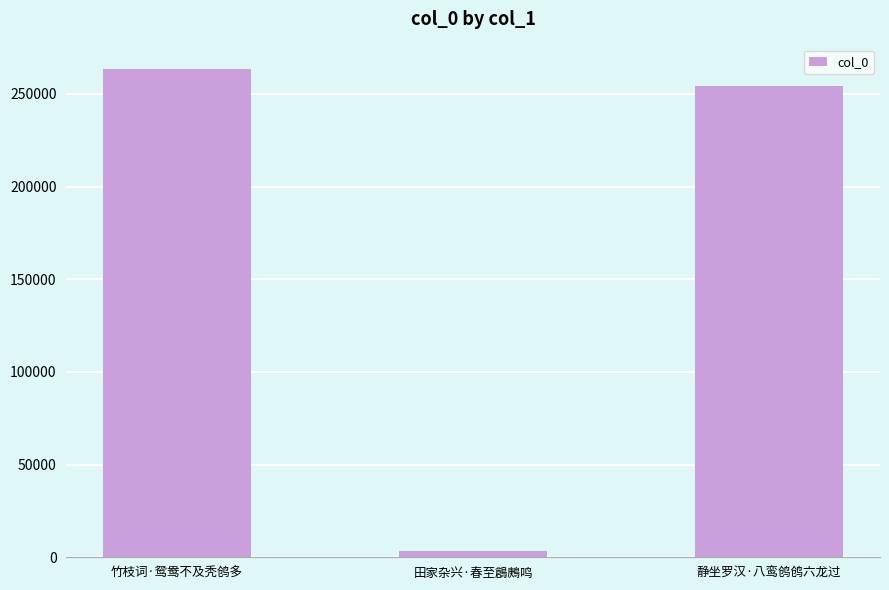

Are the bars horizontal?

No